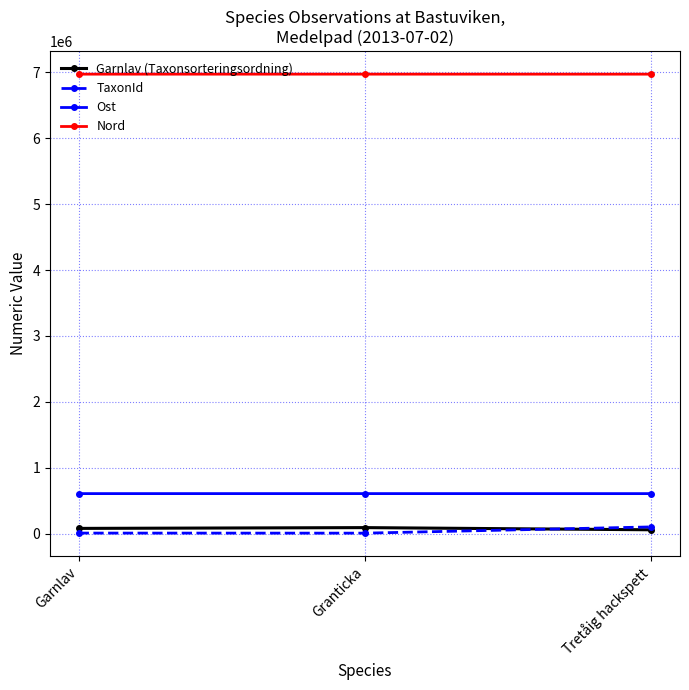

The Nord series shows 6973541 at Tretåig hackspett. True or false?

True